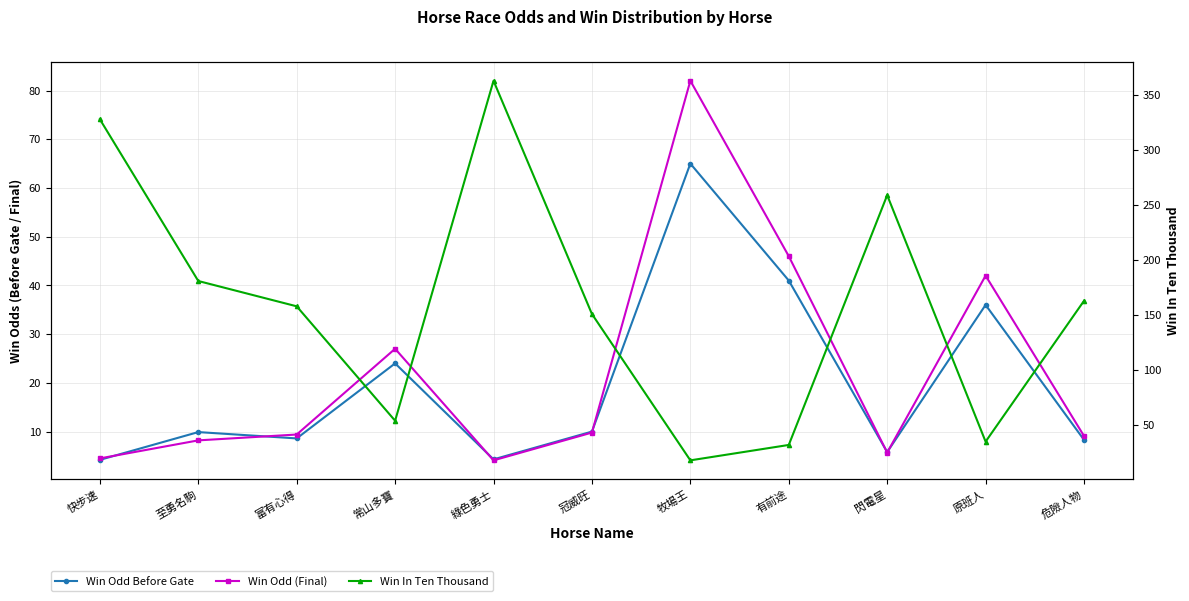

True or false: Win Odd Before Gate has more than 0 interior local peaks.

True